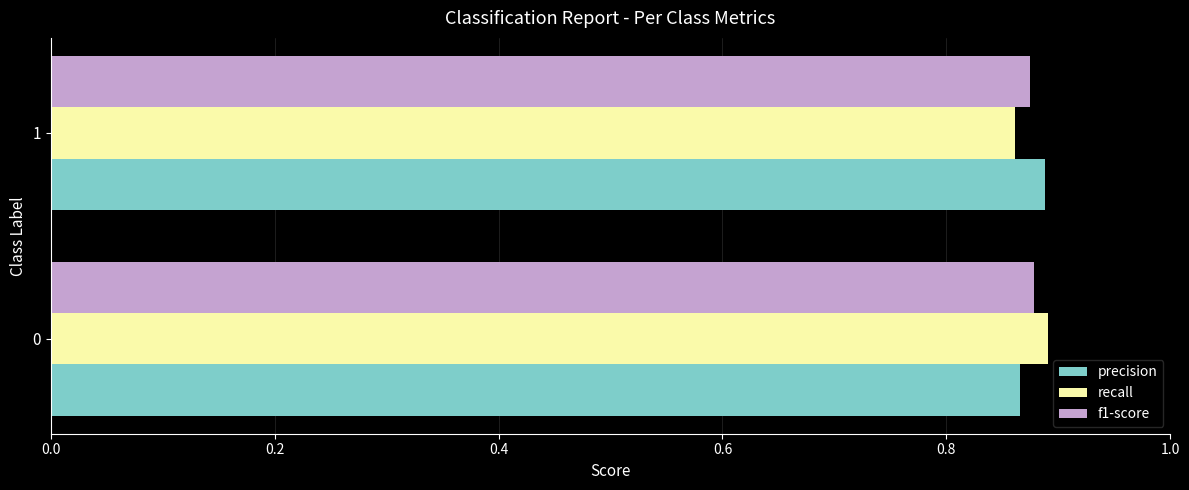

What is the total value across all series at 1?

2.6